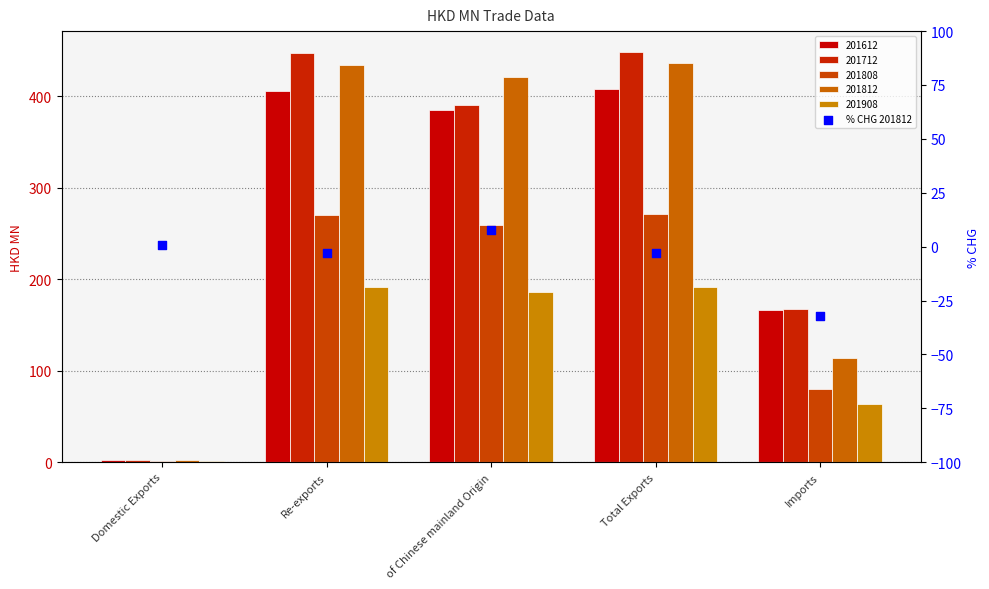

Which series contains the lowest Y value?

201908